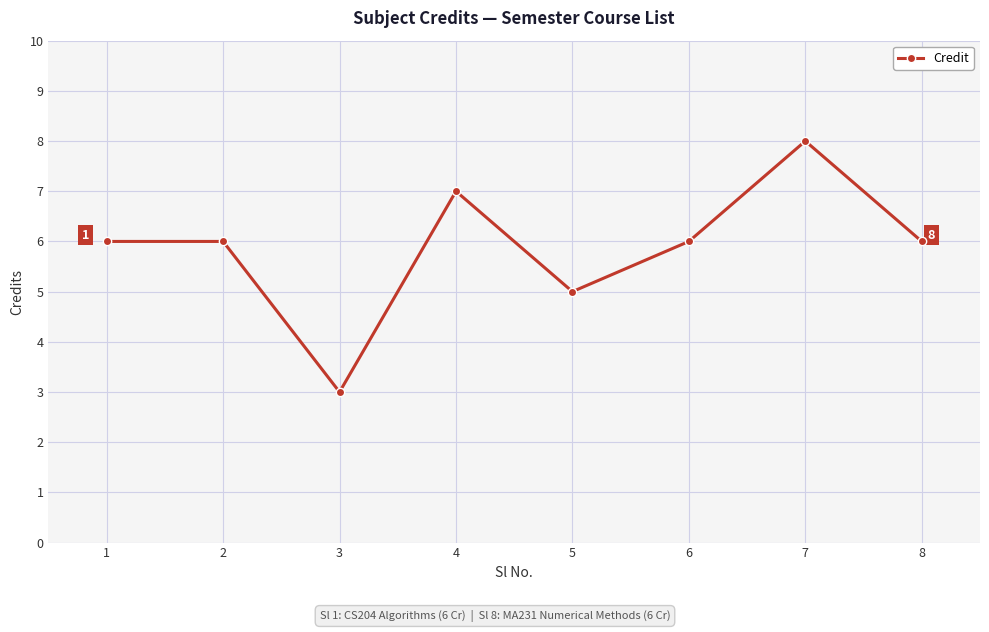

What is the value of the 1st point from the left?

6